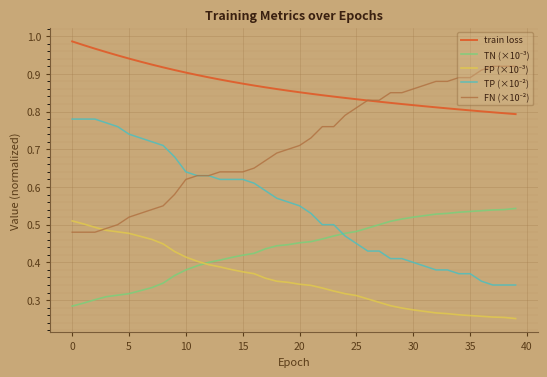

Which series has the largest total across all categories?

train loss